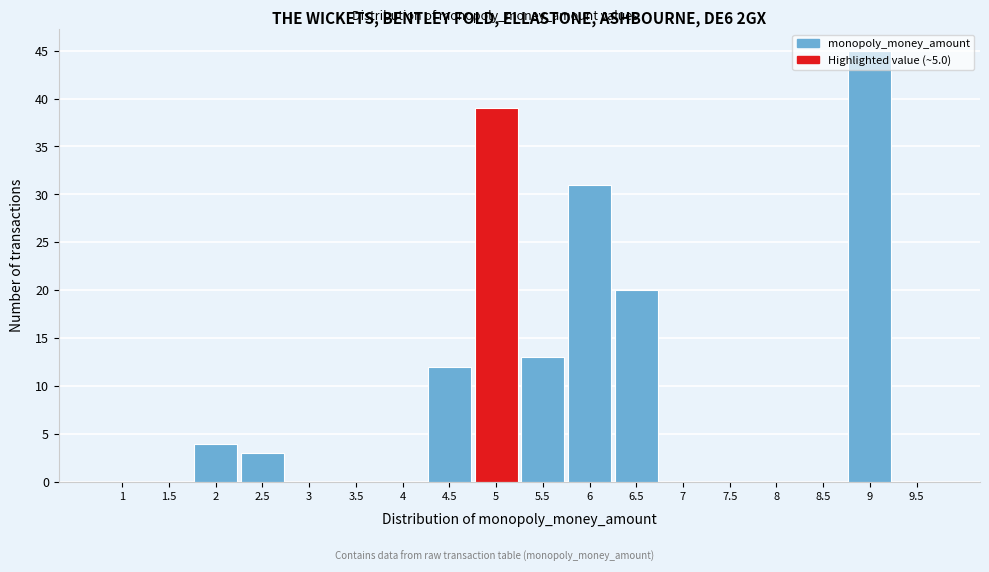

Reading left to right, list every bar in this chart as the range it spans on the x-axis followed by its height. The values are not printed on the chart, so give them approximately, as read against the axis.

0.75 to 1.25: 0
1.25 to 1.75: 0
1.75 to 2.25: 4
2.25 to 2.75: 3
2.75 to 3.25: 0
3.25 to 3.75: 0
3.75 to 4.25: 0
4.25 to 4.75: 12
4.75 to 5.25: 39
5.25 to 5.75: 13
5.75 to 6.25: 31
6.25 to 6.75: 20
6.75 to 7.25: 0
7.25 to 7.75: 0
7.75 to 8.25: 0
8.25 to 8.75: 0
8.75 to 9.25: 45
9.25 to 9.75: 0